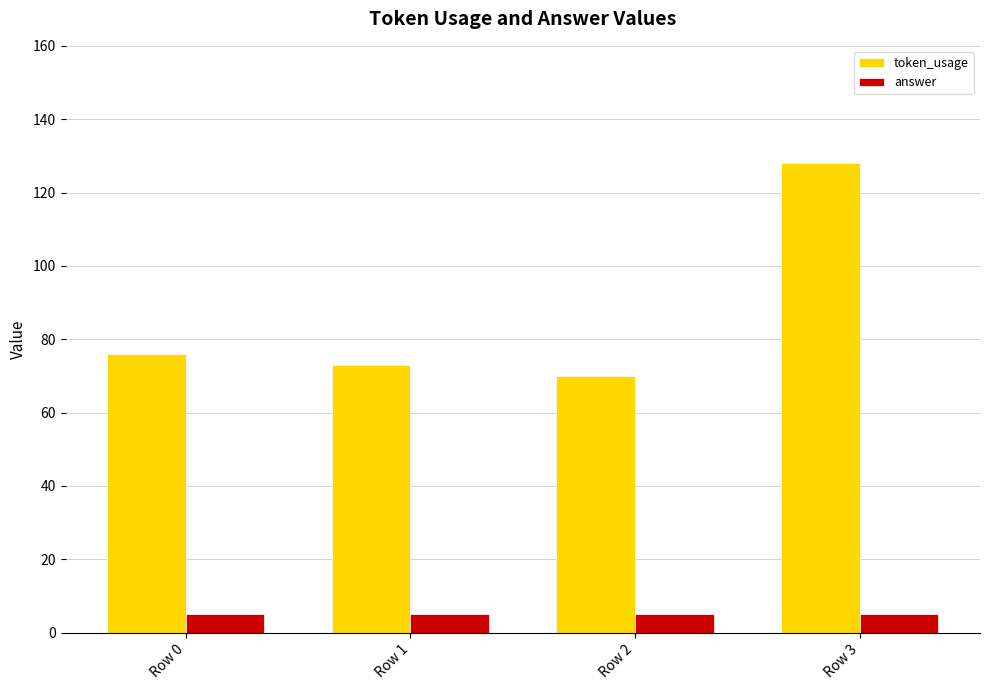

Reading right to left, transcribe all the data shown in this chart.

token_usage: Row 3=128	Row 2=70	Row 1=73	Row 0=76
answer: Row 3=5	Row 2=5	Row 1=5	Row 0=5